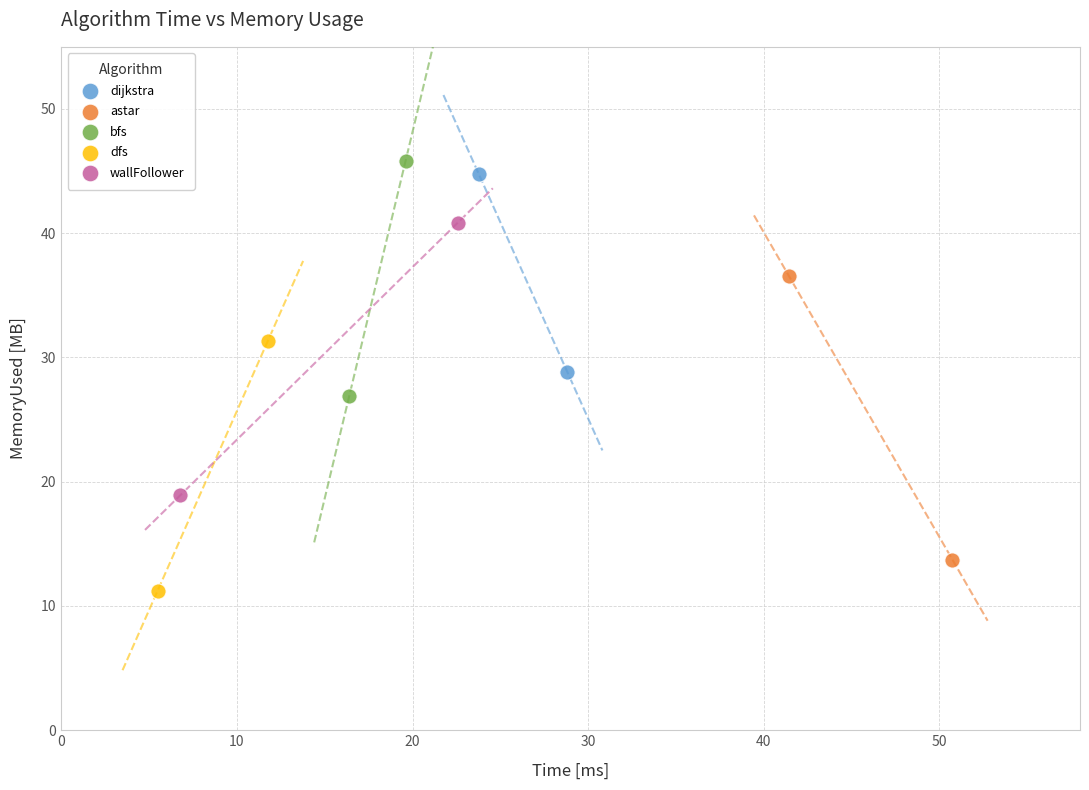

Which series has the largest Y range (max minus min)?

astar